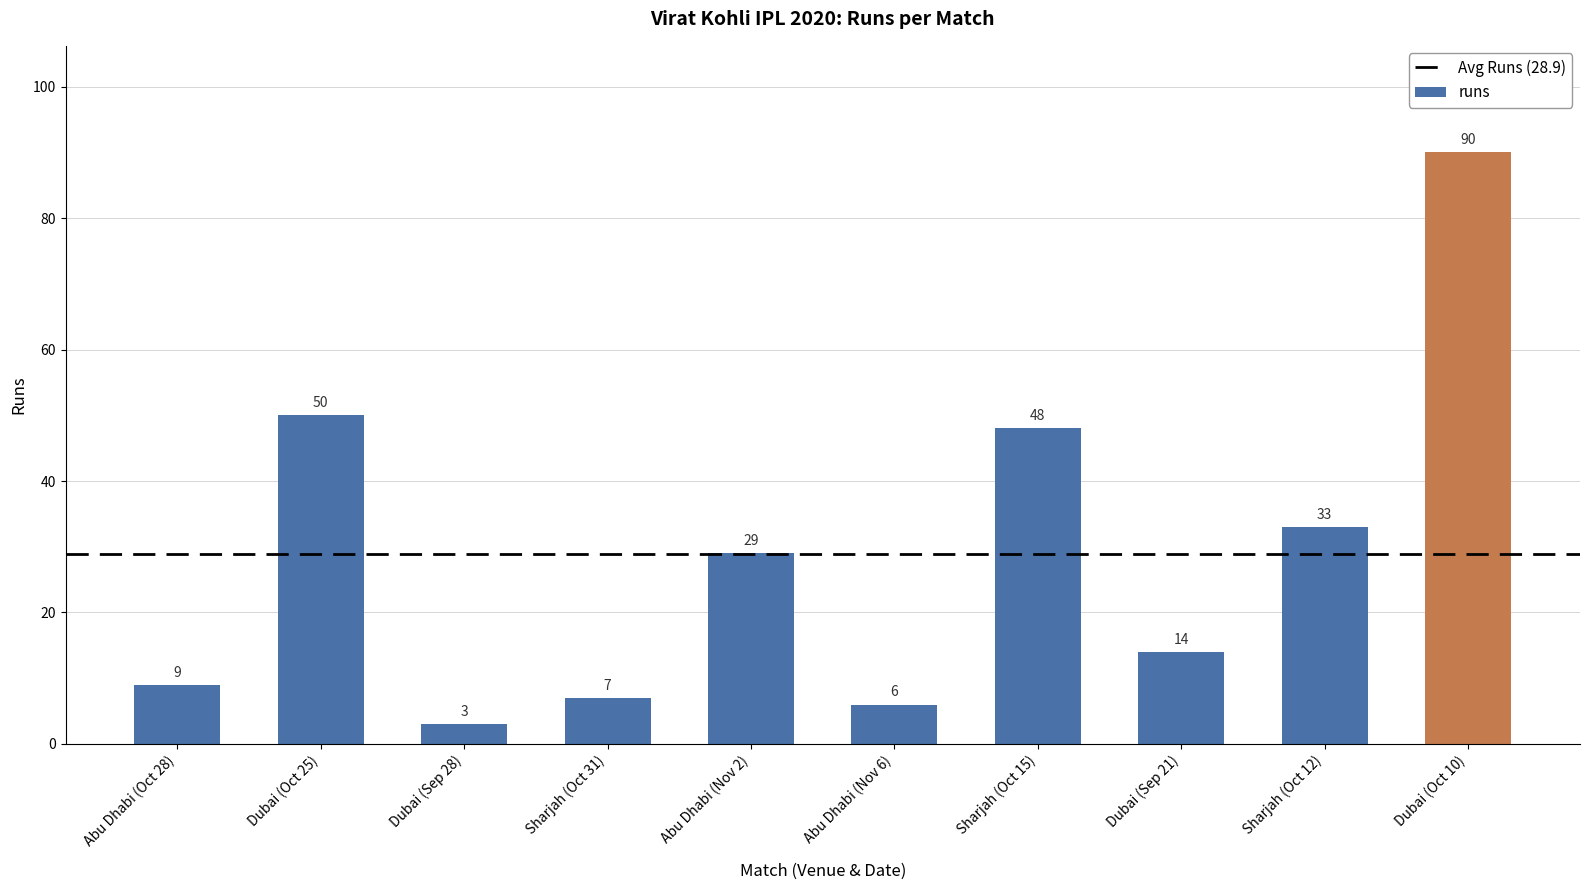

What is the average value?

29